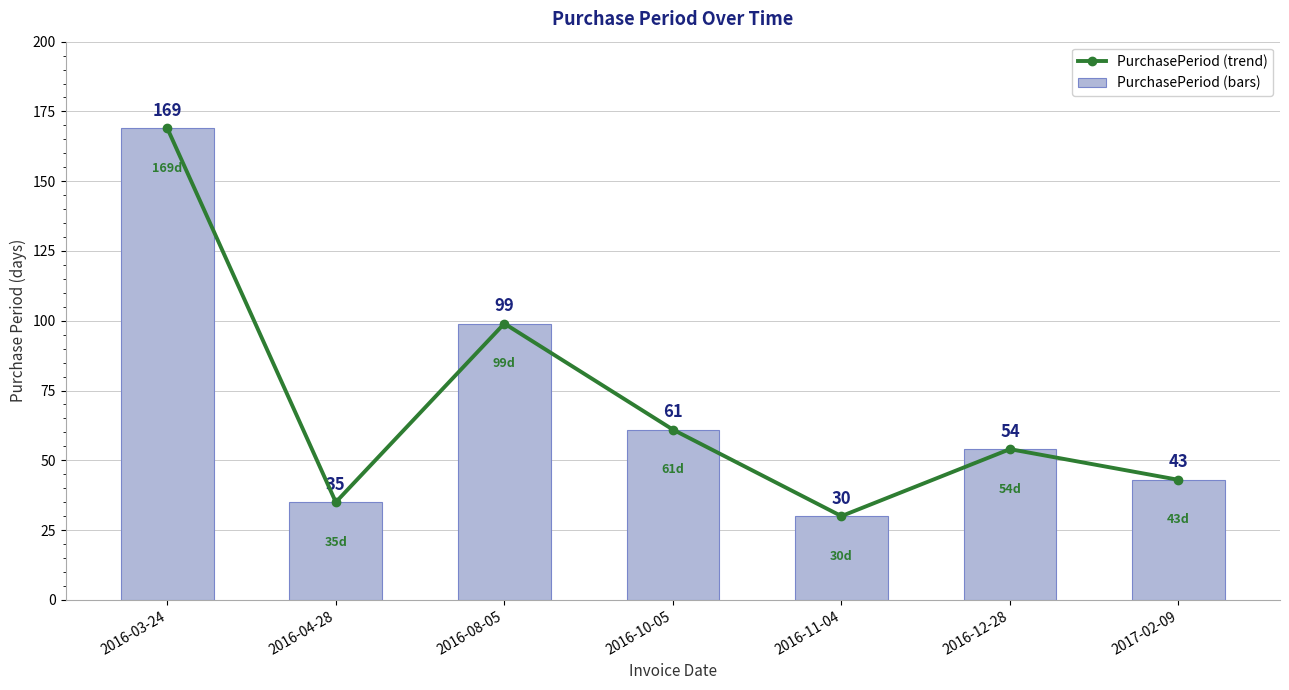

The value of PurchasePeriod (bars) at 2016-12-28 is 77. True or false?

False